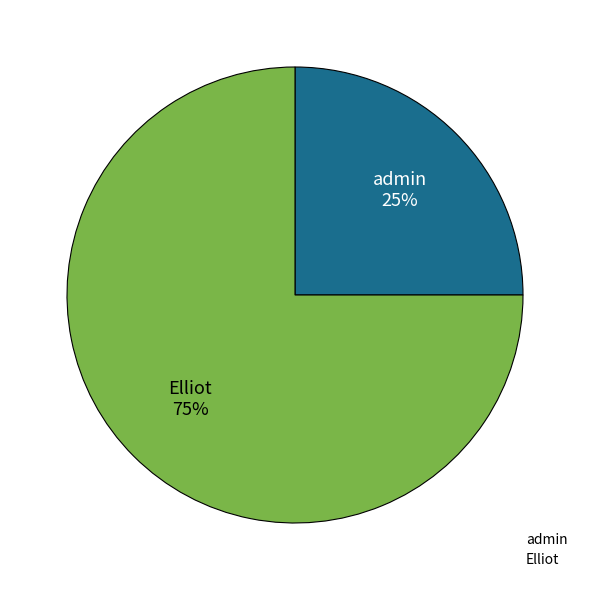

Which slice is the smallest?

admin